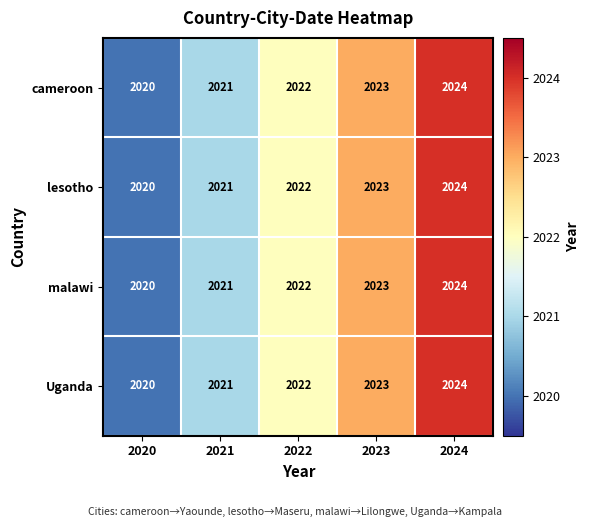

What is the difference between the second highest and minimum values in the malawi series?

3